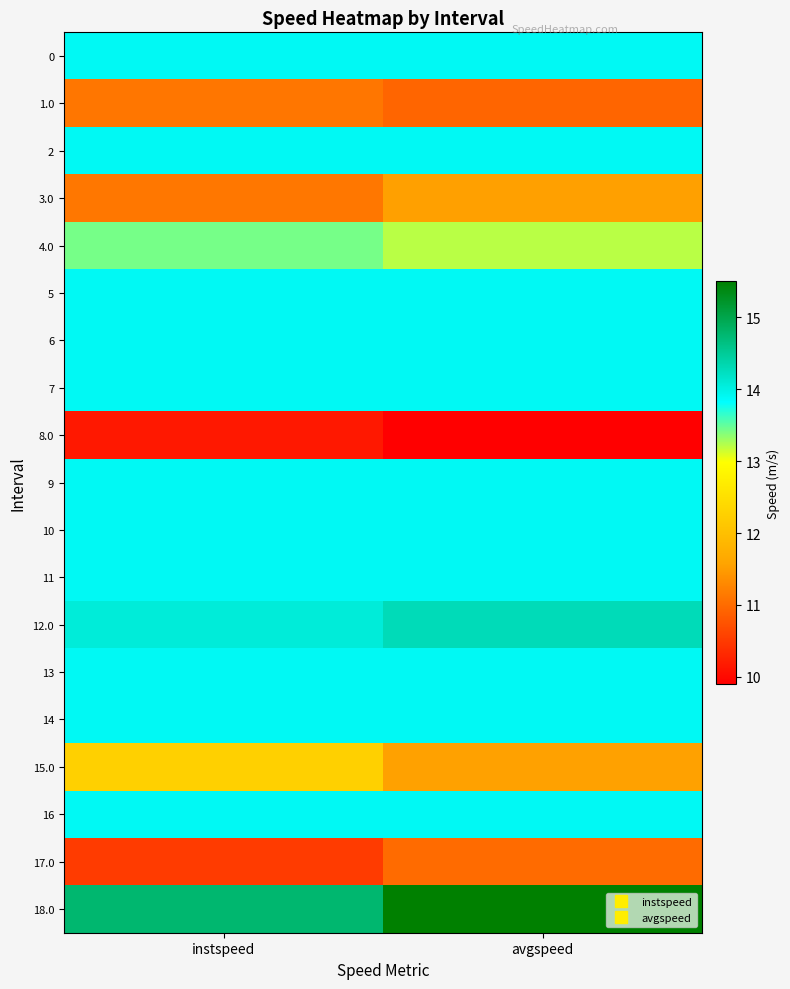

Which series has the largest range (max minus min)?

18.0